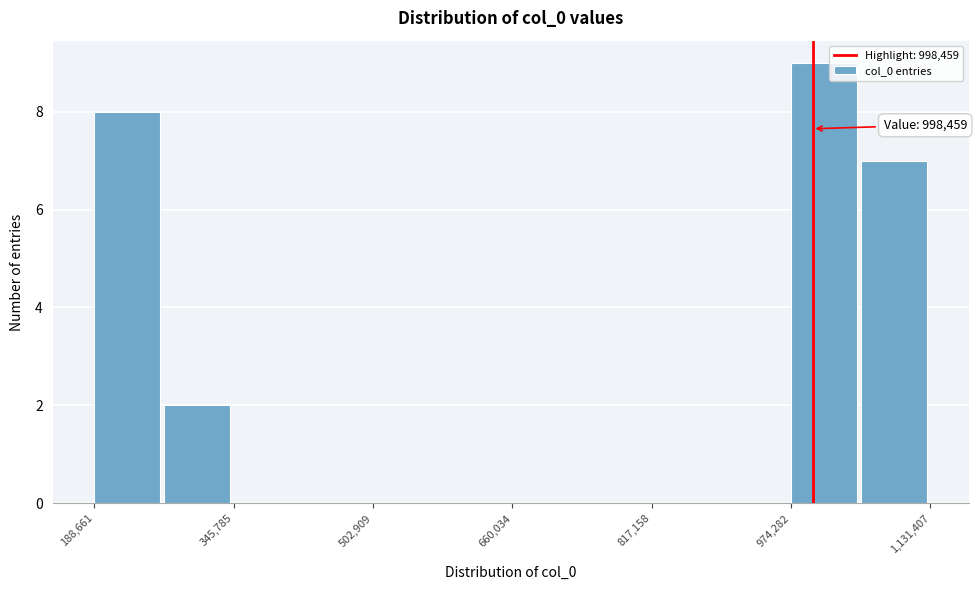

Around what value on the x-axis is the tallest bar? Give the approximate position of its centre, as read against the axis.

1020000